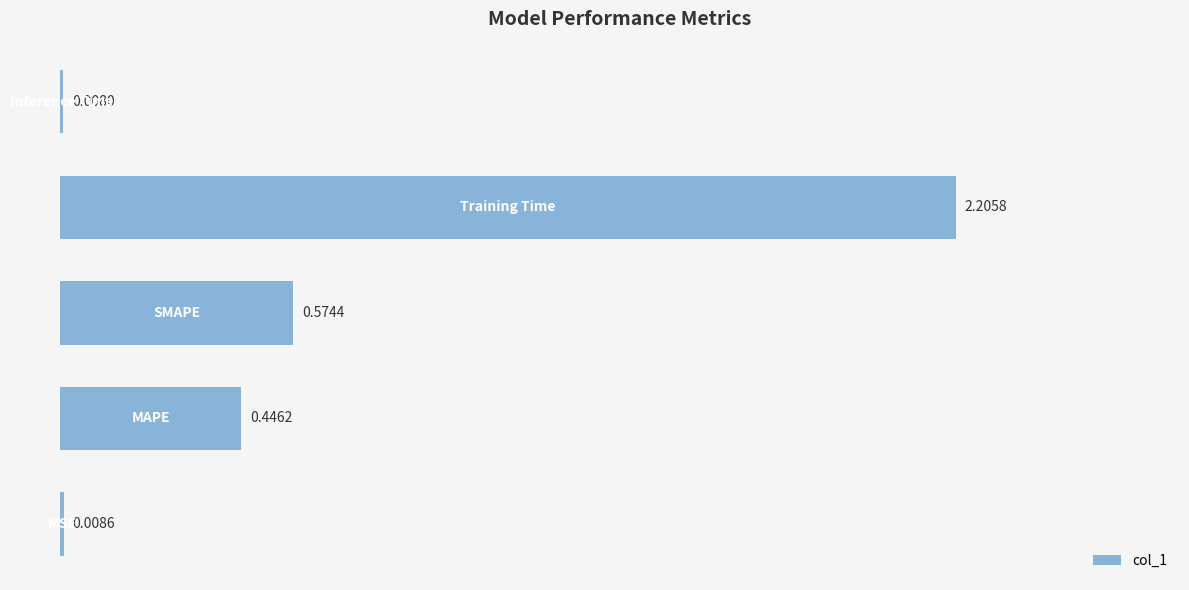

What is the sum of all values?

3.2